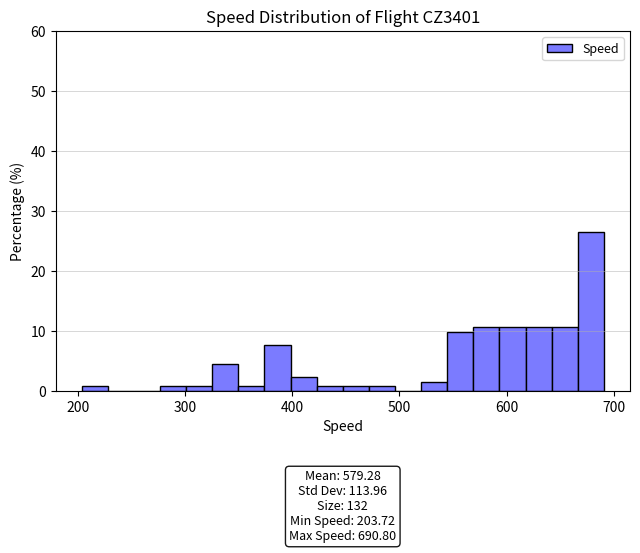

Around what value on the x-axis is the tallest bar? Give the approximate position of its centre, as read against the axis.

680